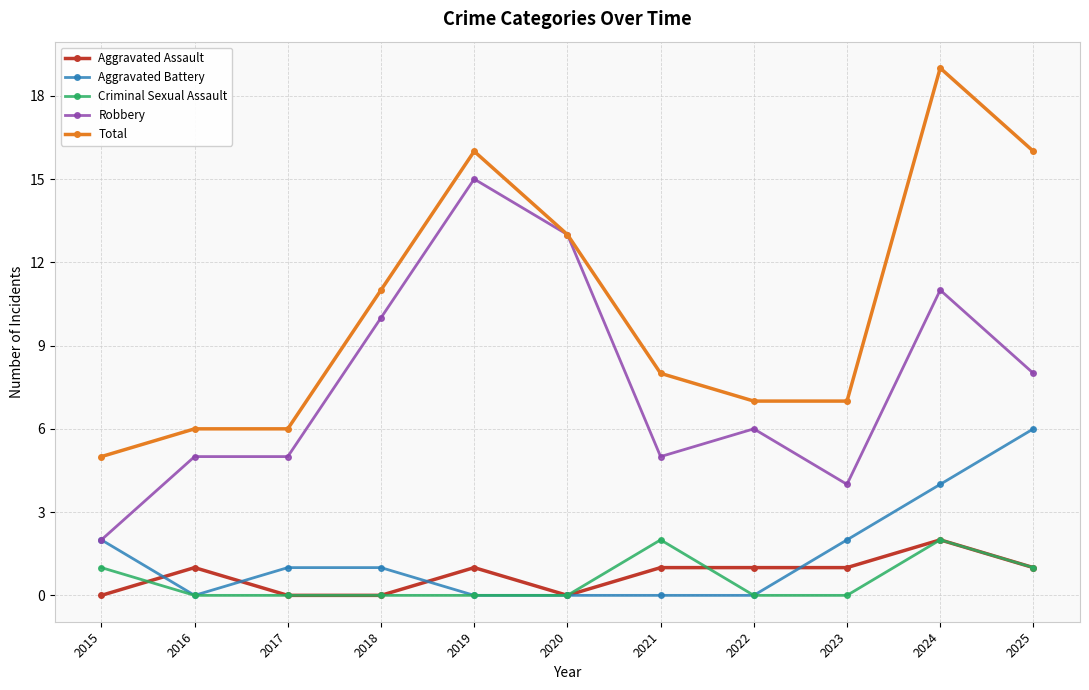

What are all the series names shown in the legend?

Aggravated Assault, Aggravated Battery, Criminal Sexual Assault, Robbery, Total